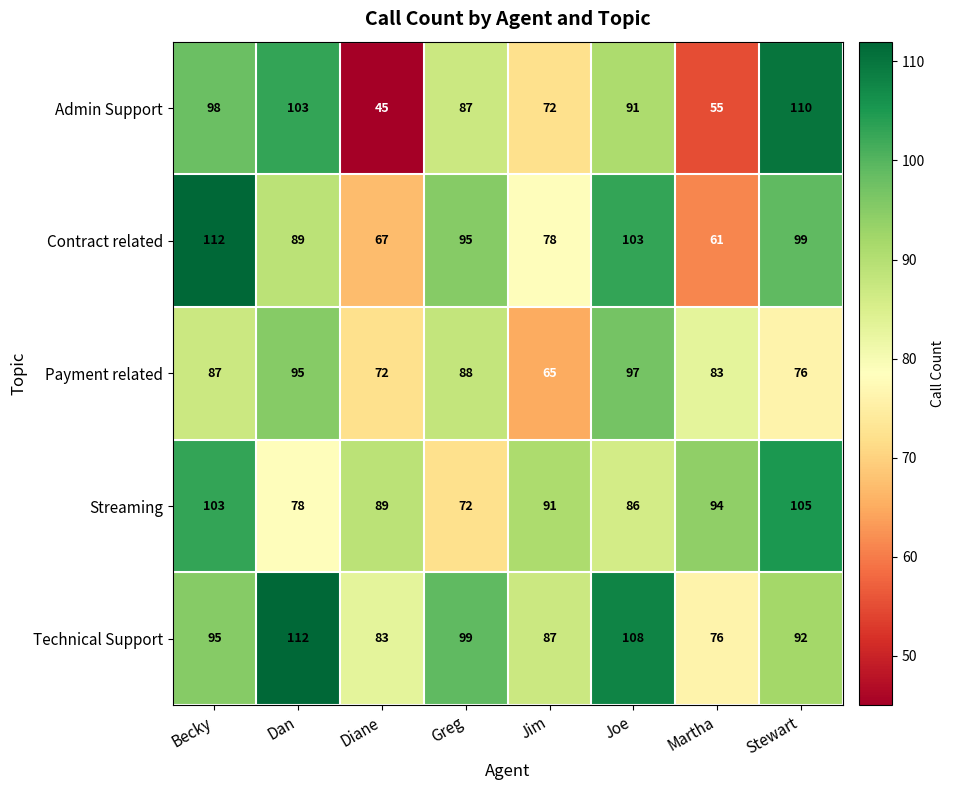

Where is Technical Support nearest to the value 94?

Becky